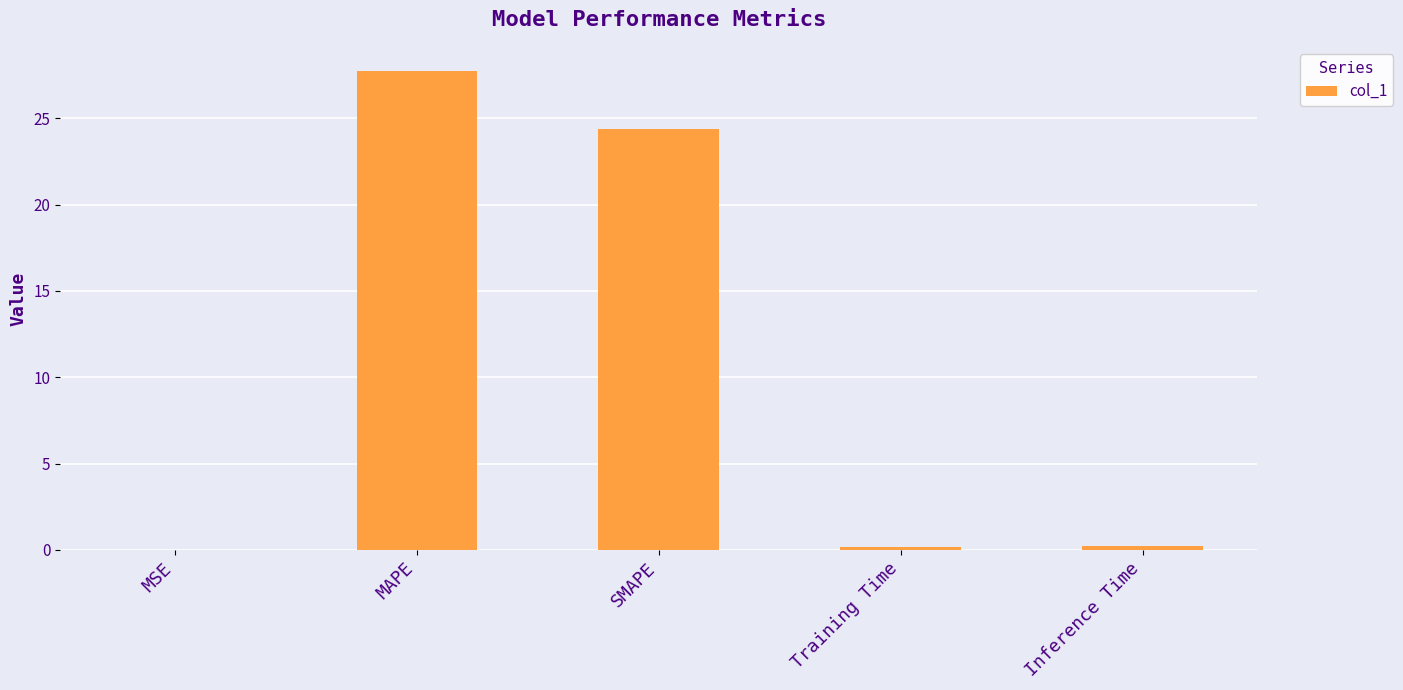

What is the maximum value shown in the chart?

27.8